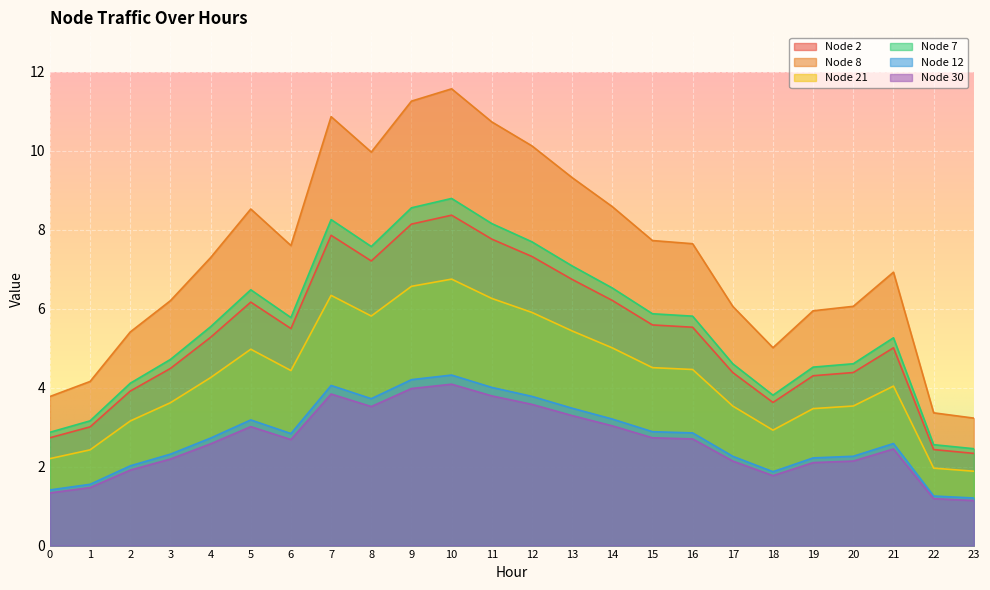

How many series are shown in this chart?

6